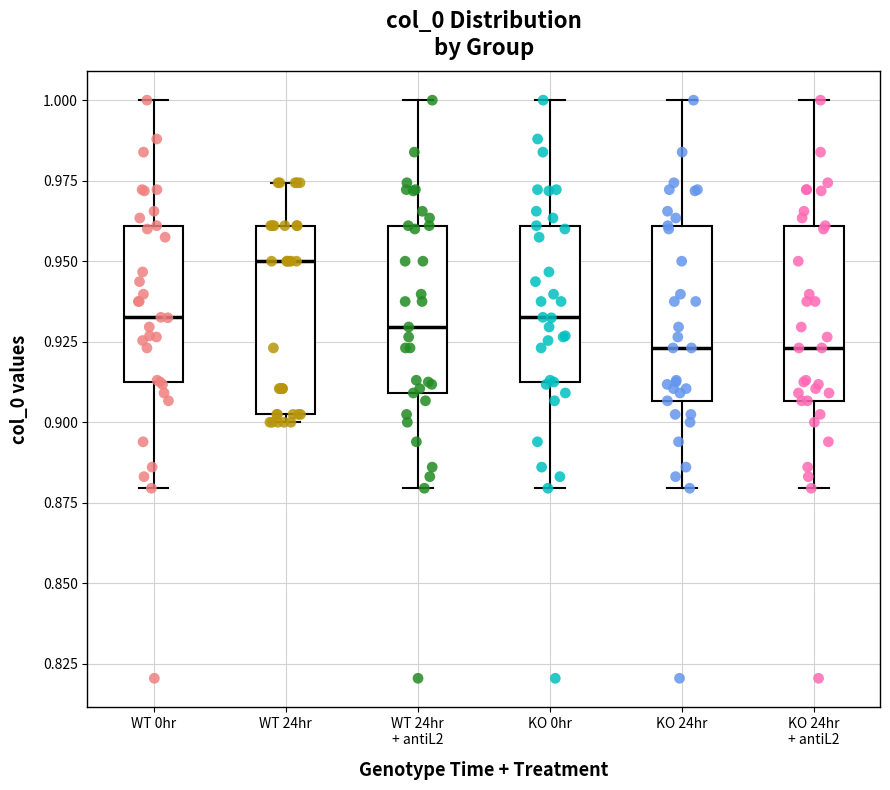

Reading left to right, read every box against the y-axis: the position of its median line, the range the box covers, and the ends of its whiskers. The values are not printed on the chart, so give them approximately, as read against the axis.

WT 0hr: median 0.935, box 0.915 to 0.960, whiskers 0.880 to 1.000
WT 24hr: median 0.950, box 0.900 to 0.960, whiskers 0.900 (just below the box's lower edge) to 0.975
WT 24hr + antiL2: median 0.930, box 0.910 to 0.960, whiskers 0.880 to 1.000
KO 0hr: median 0.935, box 0.915 to 0.960, whiskers 0.880 to 1.000
KO 24hr: median 0.925, box 0.905 to 0.960, whiskers 0.880 to 1.000
KO 24hr + antiL2: median 0.925, box 0.905 to 0.960, whiskers 0.880 to 1.000